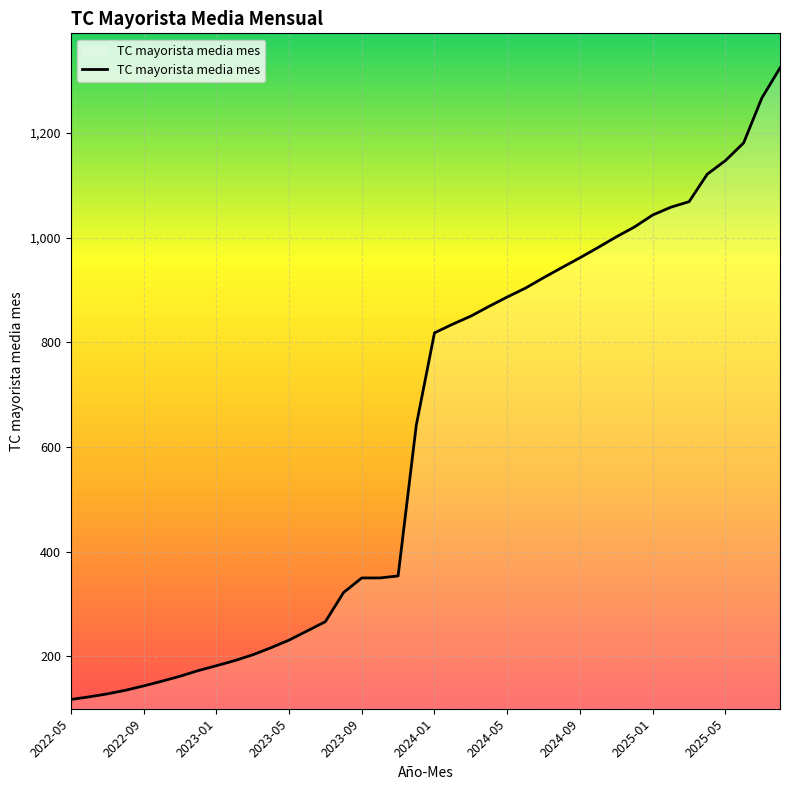

What is the maximum value shown in the chart?

1324.5